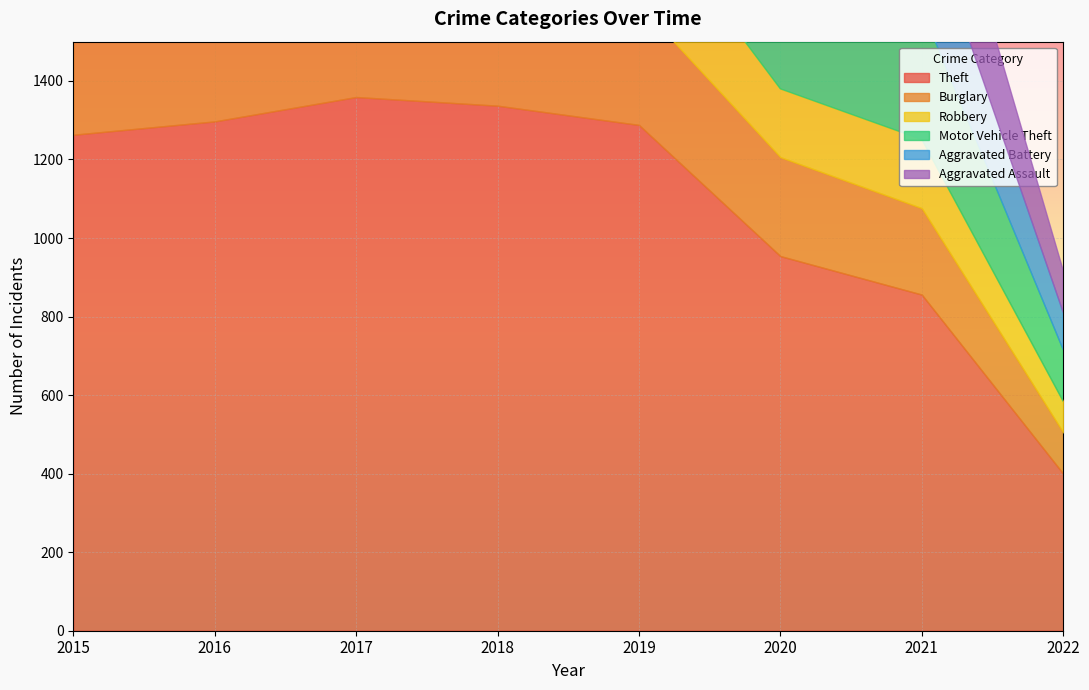

True or false: Aggravated Battery and Theft intersect in this chart.

False